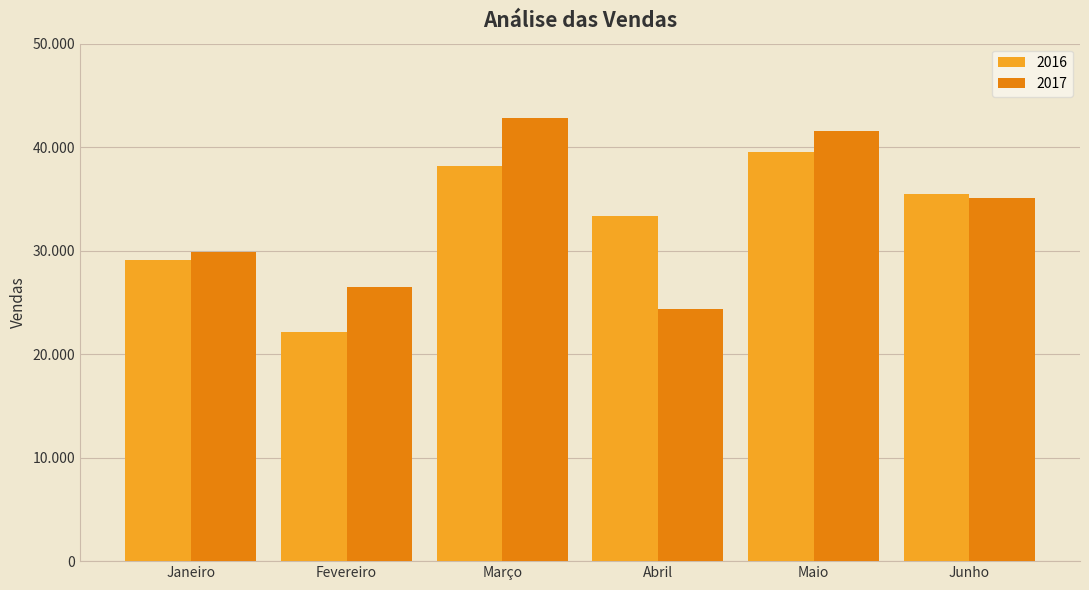

Between Março and Junho, which series saw the biggest shift?

2017